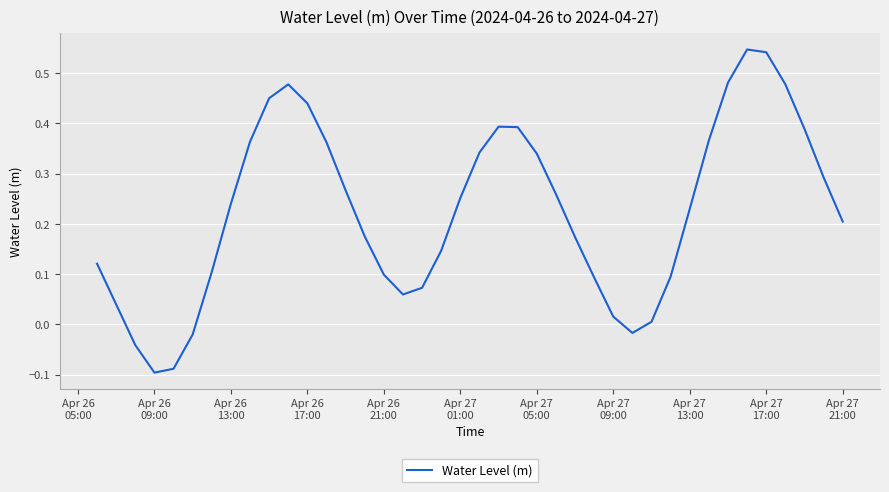

What is the difference between the maximum and minimum values?

0.6